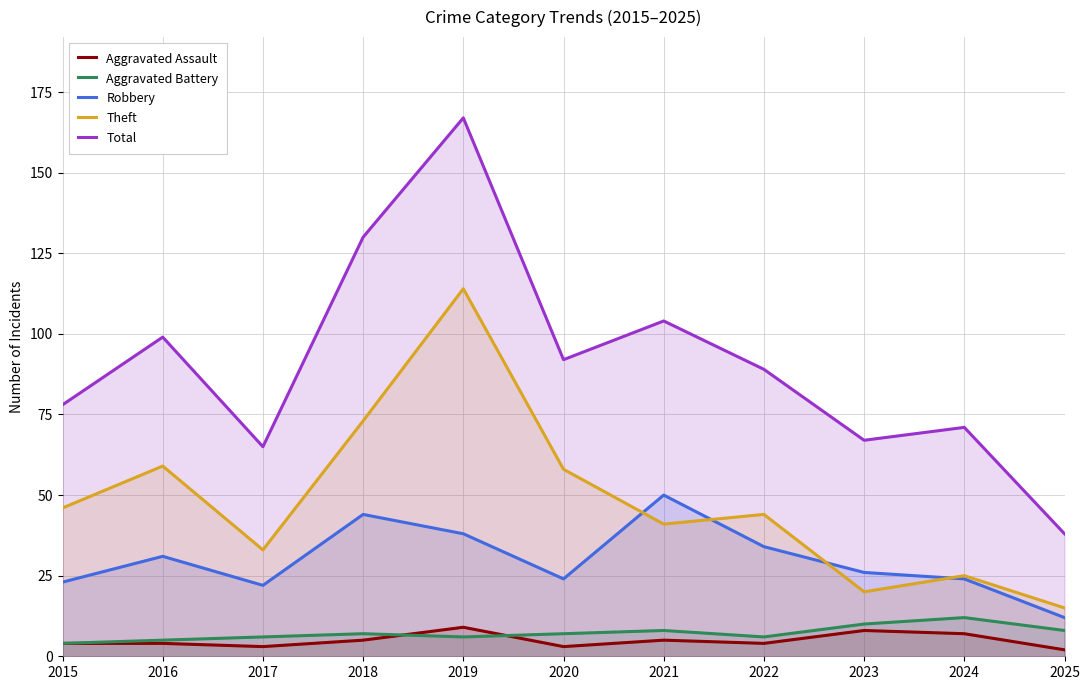

True or false: Total has a value of 133 at 2015.

False